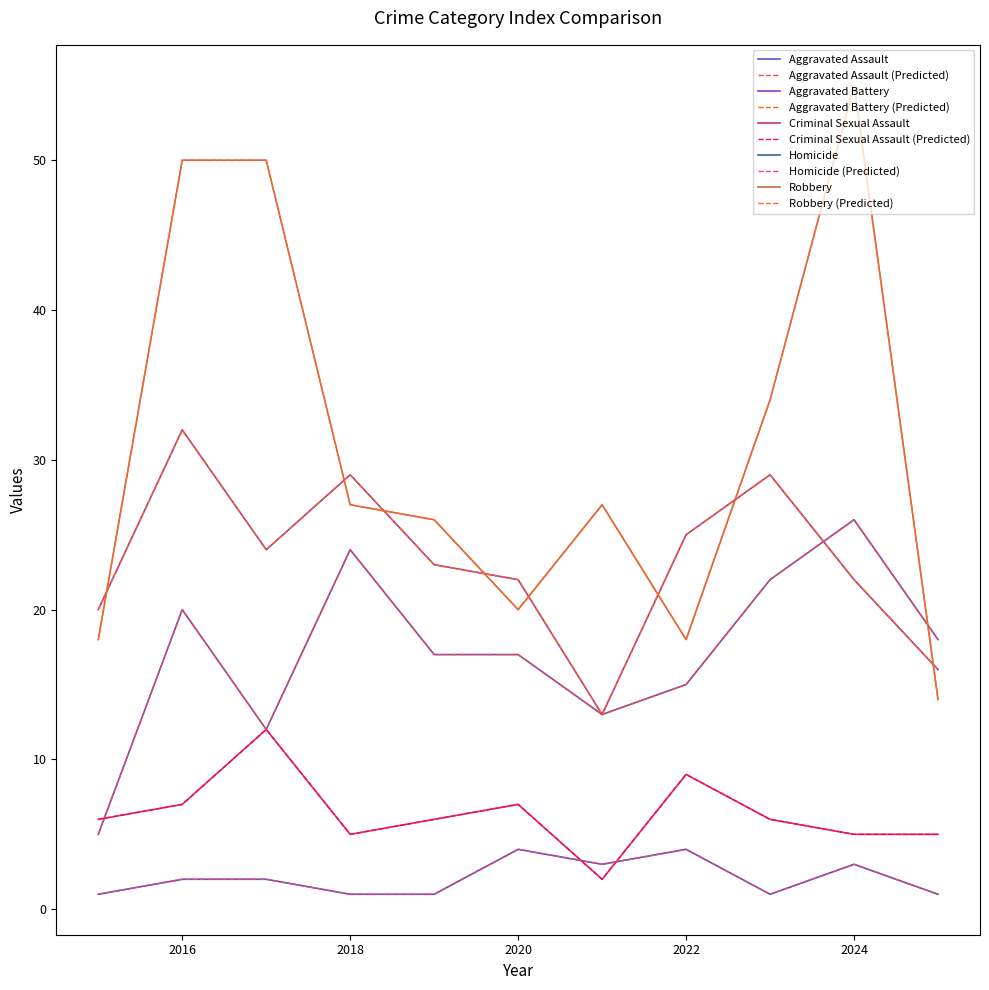

Does the chart have visible grid lines?

No